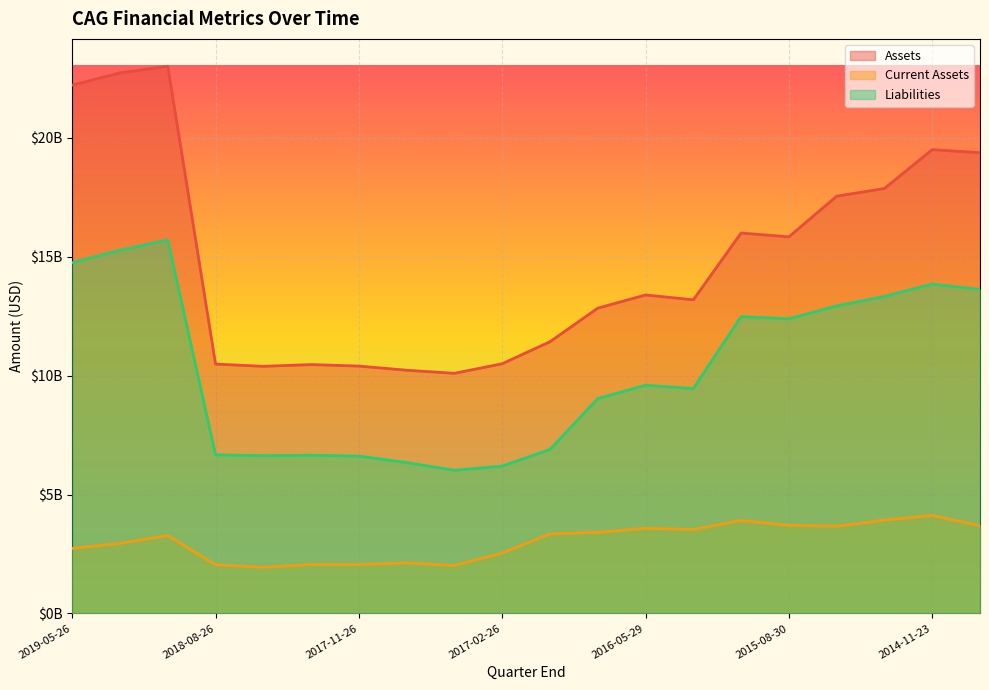

In Liabilities, how many points are higher than both neighbors (excluding endpoints)?

5